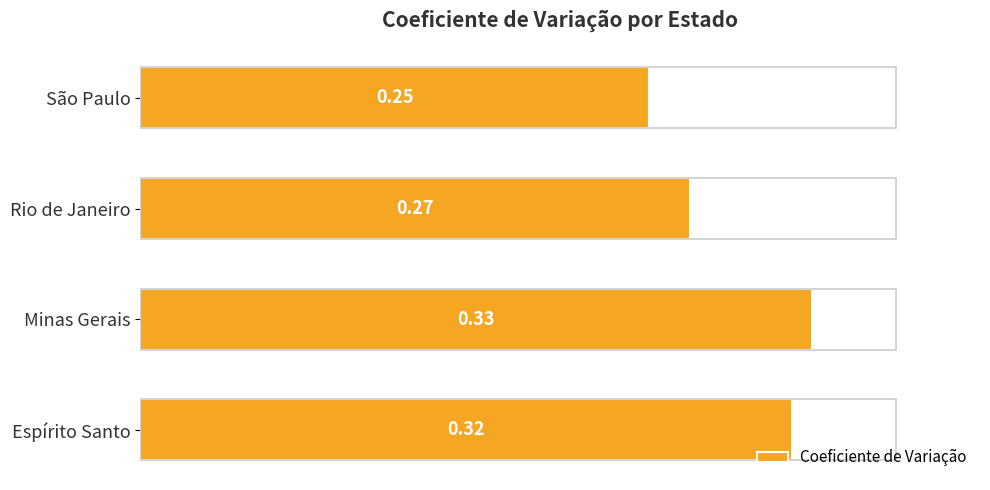

Which label corresponds to the largest value in the chart?

Minas Gerais